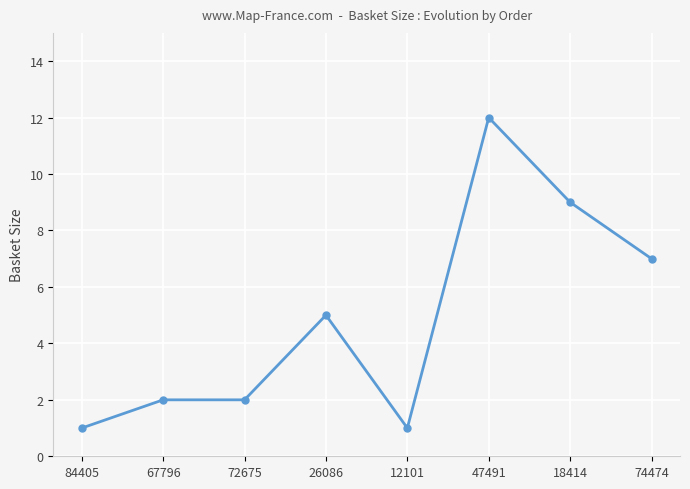

Which category has the highest value across all series?

47491